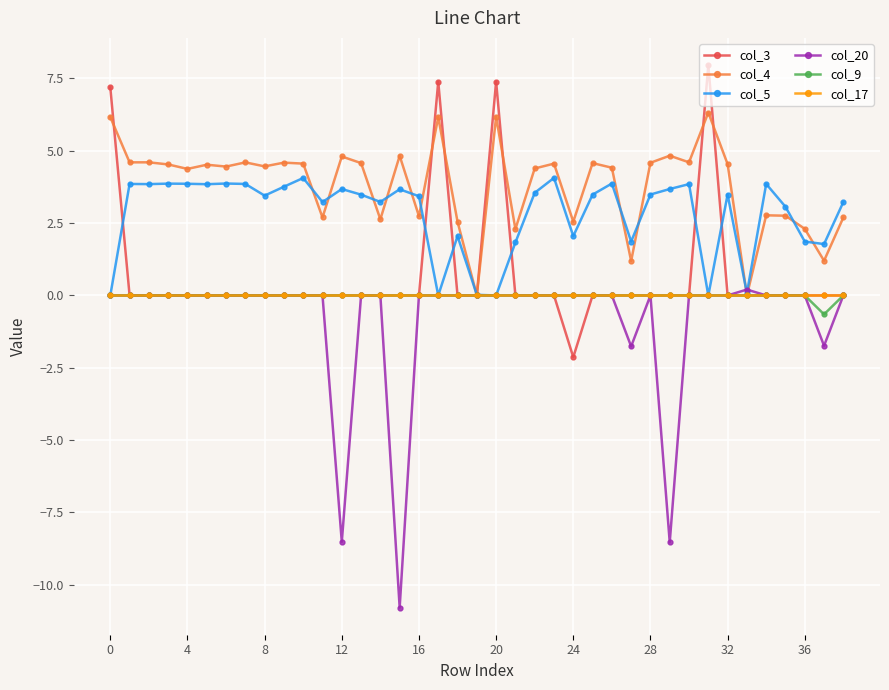

How many data points in col_4 are above 4?

25